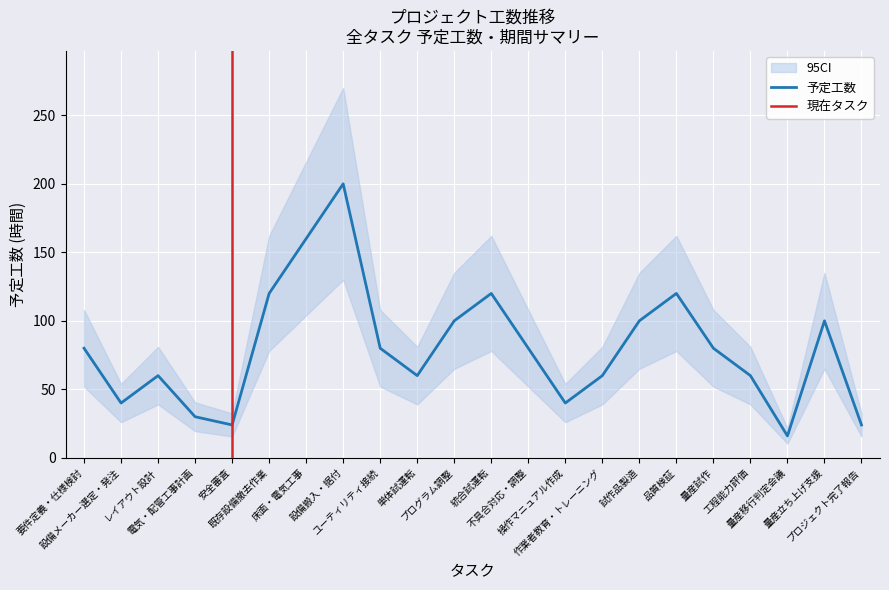

Is it true that the value at 作業者教育・トレーニング is 102?

False